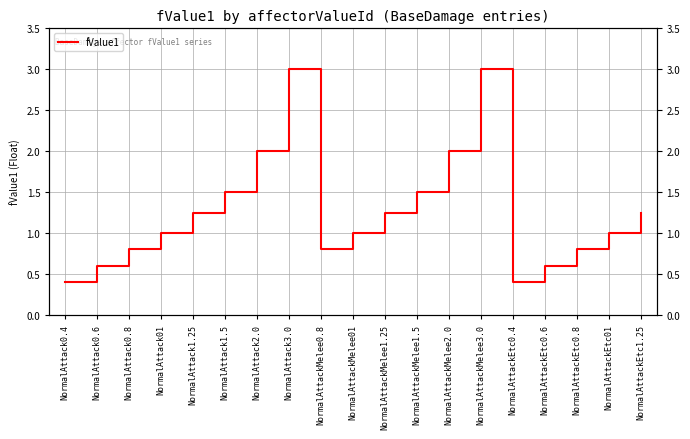

How many data points are above 1?

9